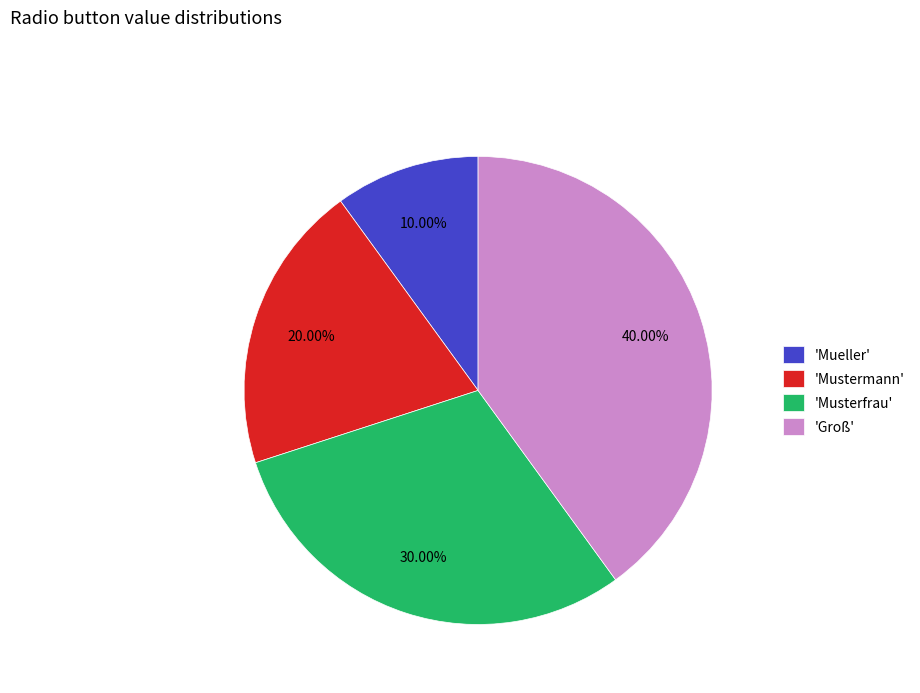

Between 'Groß' and 'Musterfrau', which is larger?

'Groß'